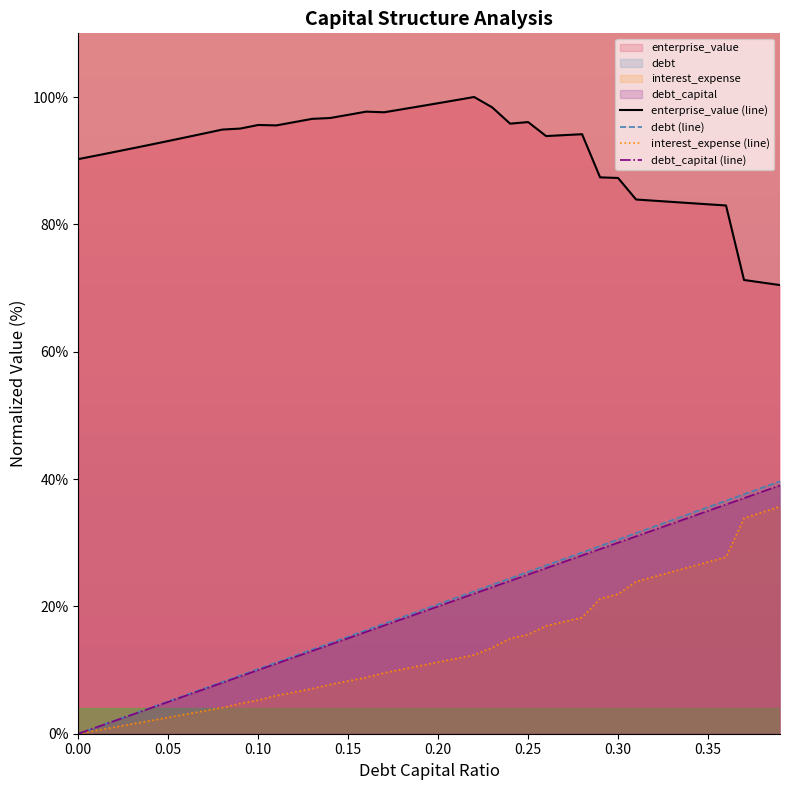

What is the highest value of the enterprise_value series?

100.0